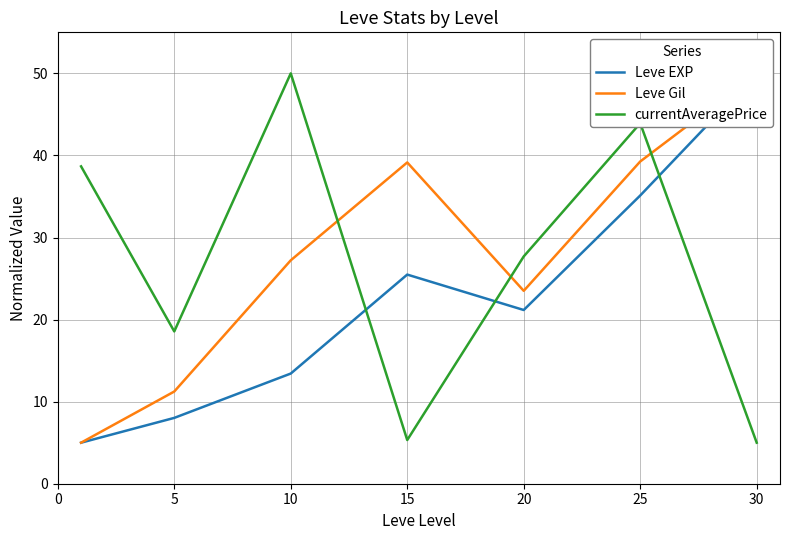

Where is Leve Gil nearest to the value 27?

10